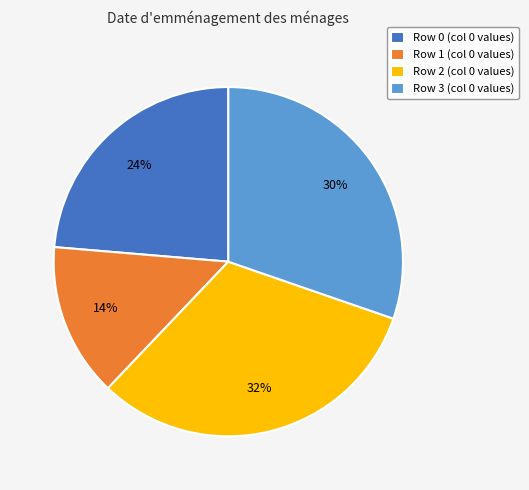

To the nearest percent, what is the average slice percentage?

25%